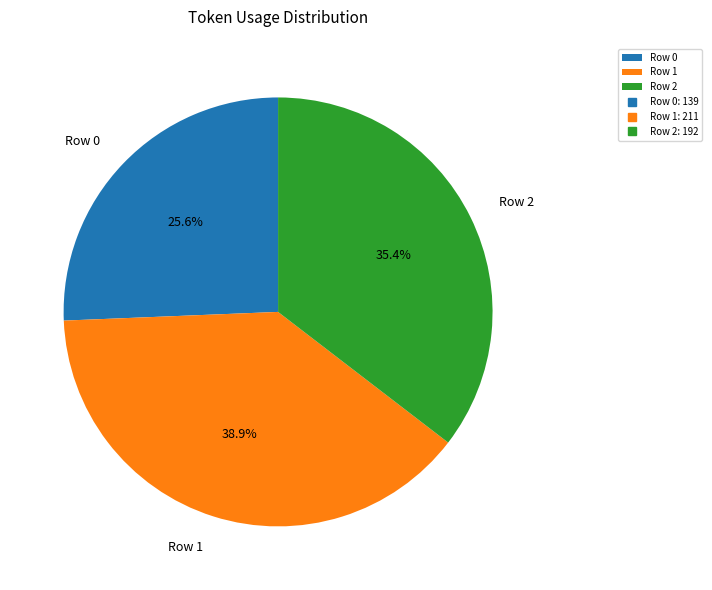

To the nearest percent, what is the difference between the Row 2 and Row 0 slice percentages?

10%